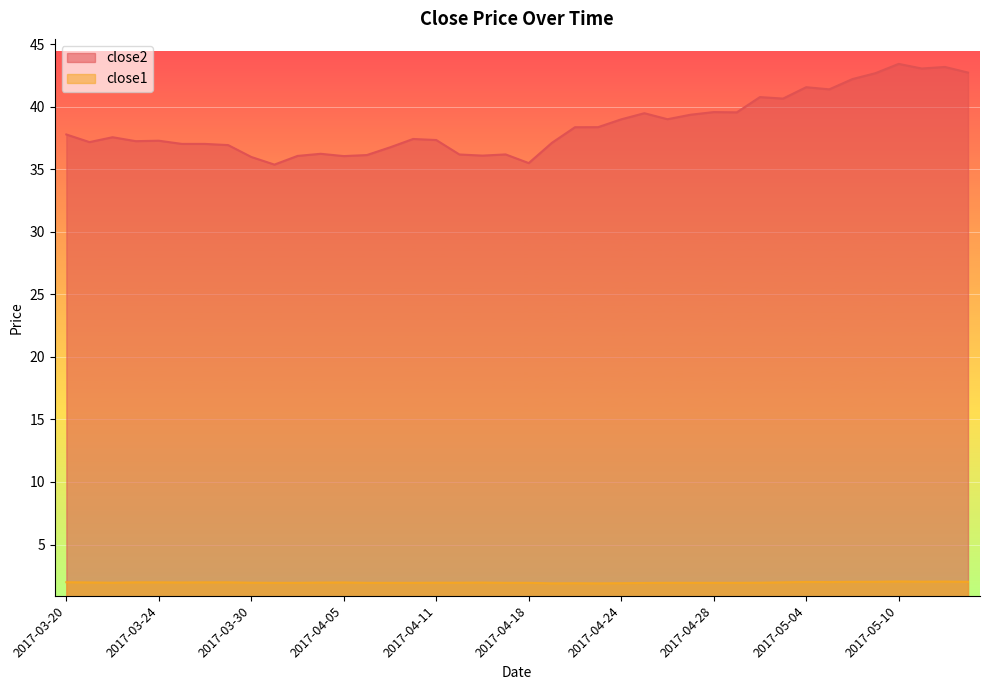

In close2, how many points are higher than both neighbors (excluding endpoints)?

11